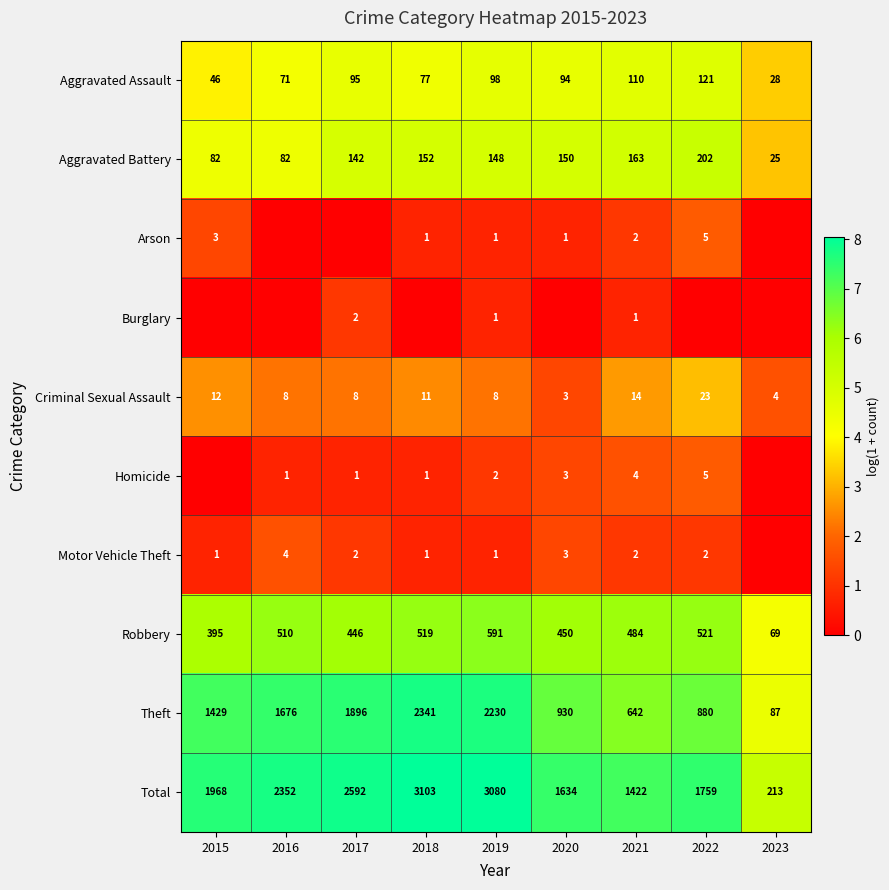

Where is Aggravated Battery nearest to the value 113?

2017